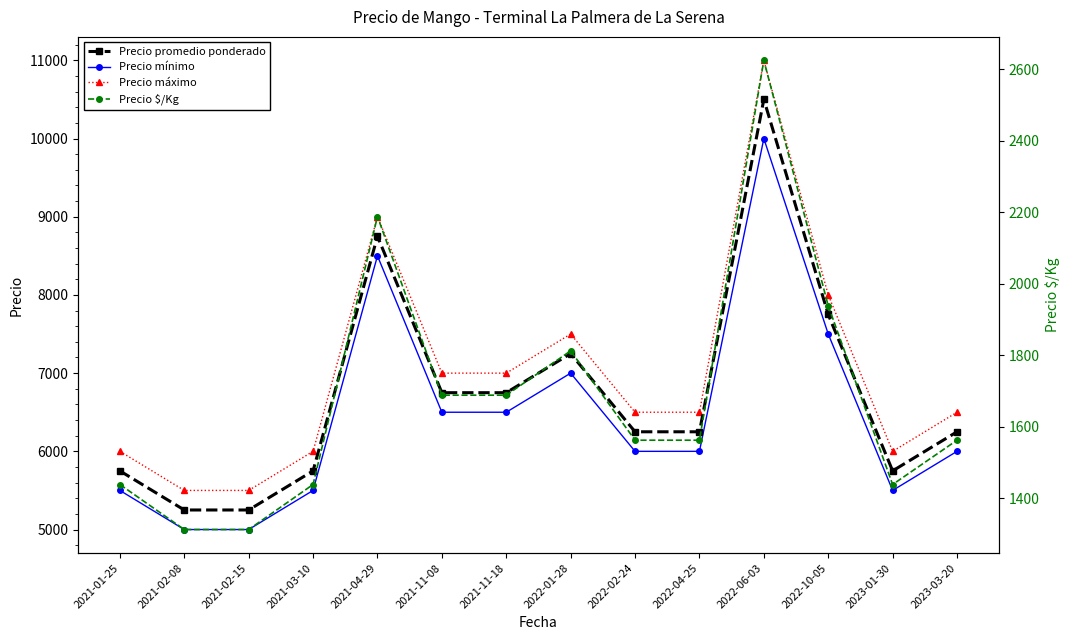

True or false: Precio $/Kg and Precio máximo intersect in this chart.

False